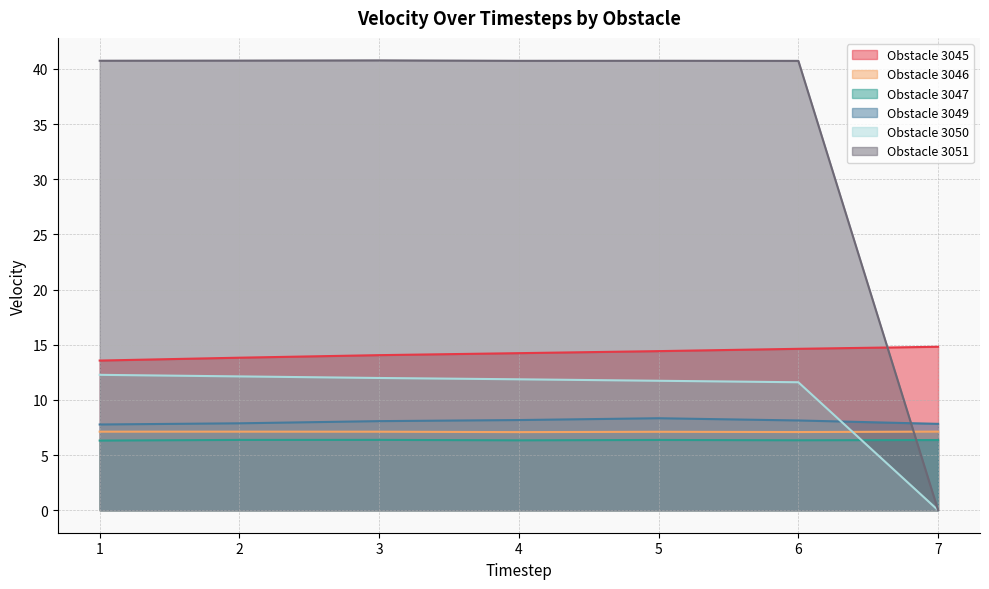

Reading right to left, extract all data points from this chart.

3045: 7=14.8	6=14.6	5=14.4	4=14.2	3=14.1	2=13.8	1=13.6
3046: 7=7.1	6=7.1	5=7.1	4=7.1	3=7.1	2=7.1	1=7.1
3047: 7=6.4	6=6.3	5=6.4	4=6.3	3=6.4	2=6.4	1=6.3
3049: 7=7.8	6=8.1	5=8.3	4=8.2	3=8.1	2=7.9	1=7.8
3050: 7=0.0	6=11.6	5=11.7	4=11.9	3=12.0	2=12.1	1=12.3
3051: 7=0.0	6=40.7	5=40.7	4=40.7	3=40.8	2=40.8	1=40.7